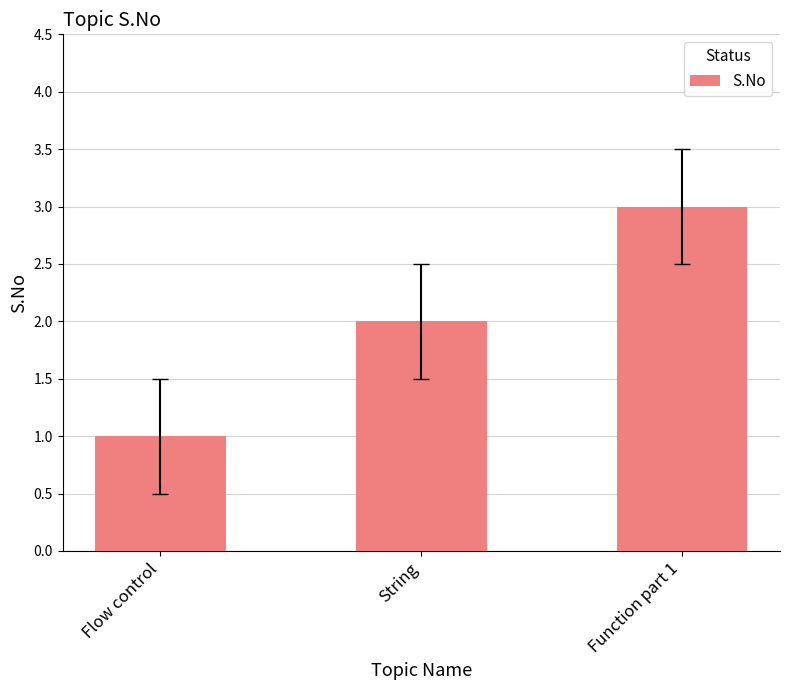

Reading left to right, list all the values displayed in this chart.

Flow control=1	String=2	Function part 1=3